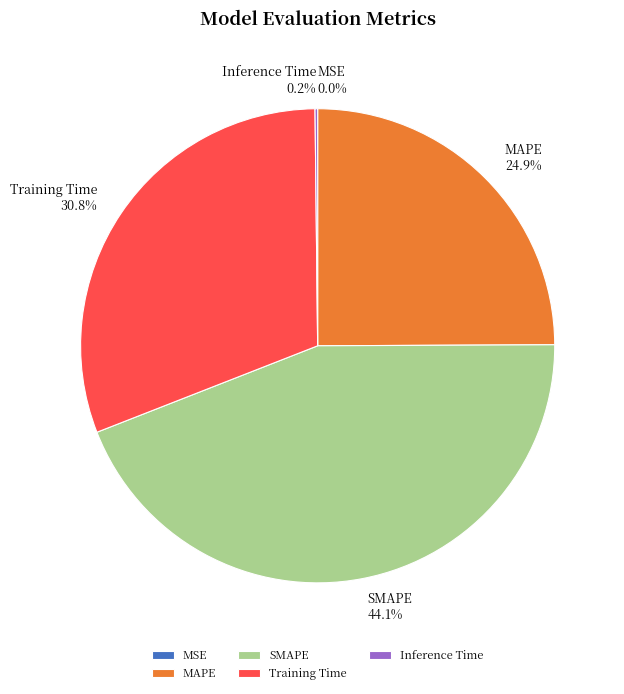

Is there a majority slice in this chart?

No